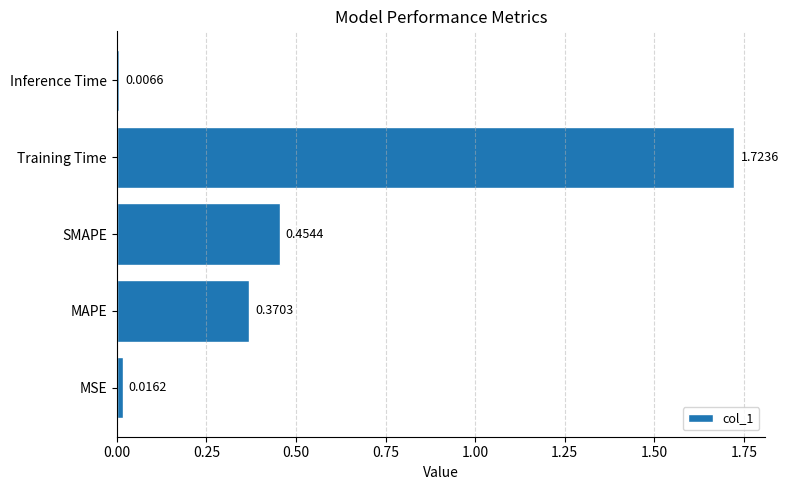

Between MAPE and MSE, which is larger?

MAPE